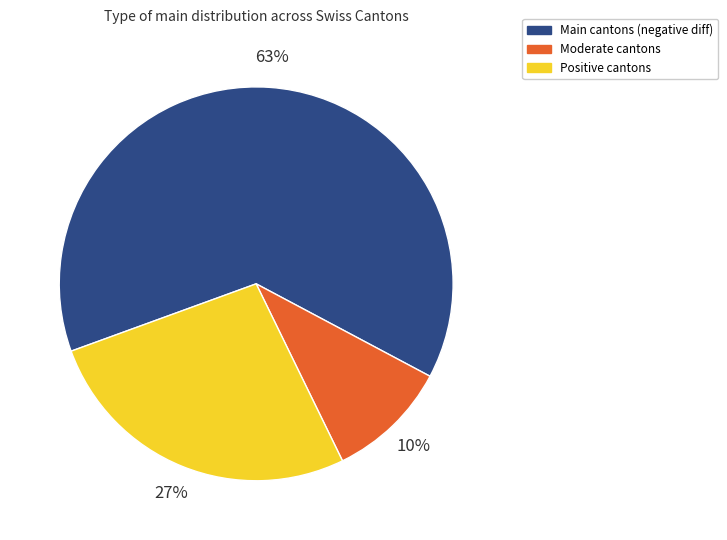

True or false: Positive cantons accounts for 27% of the total.

True